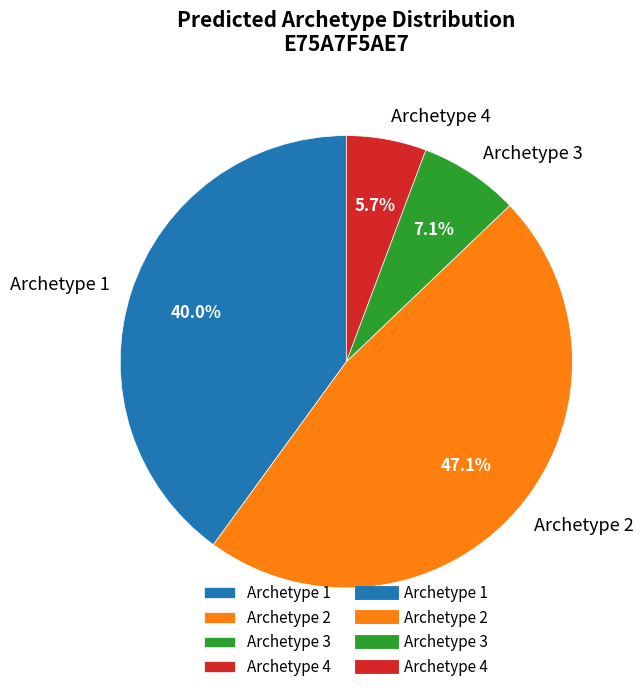

Which has a higher value, Archetype 1 or Archetype 3?

Archetype 1